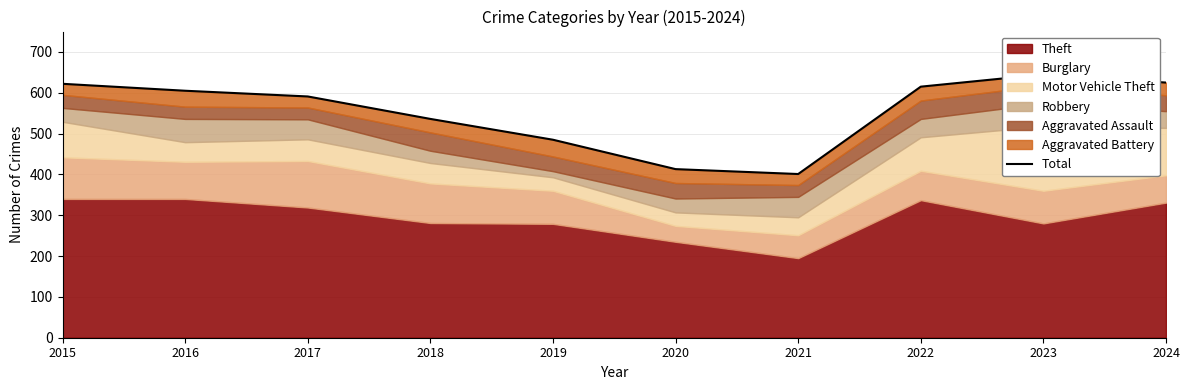

At which label is the value closest to 523?

2018